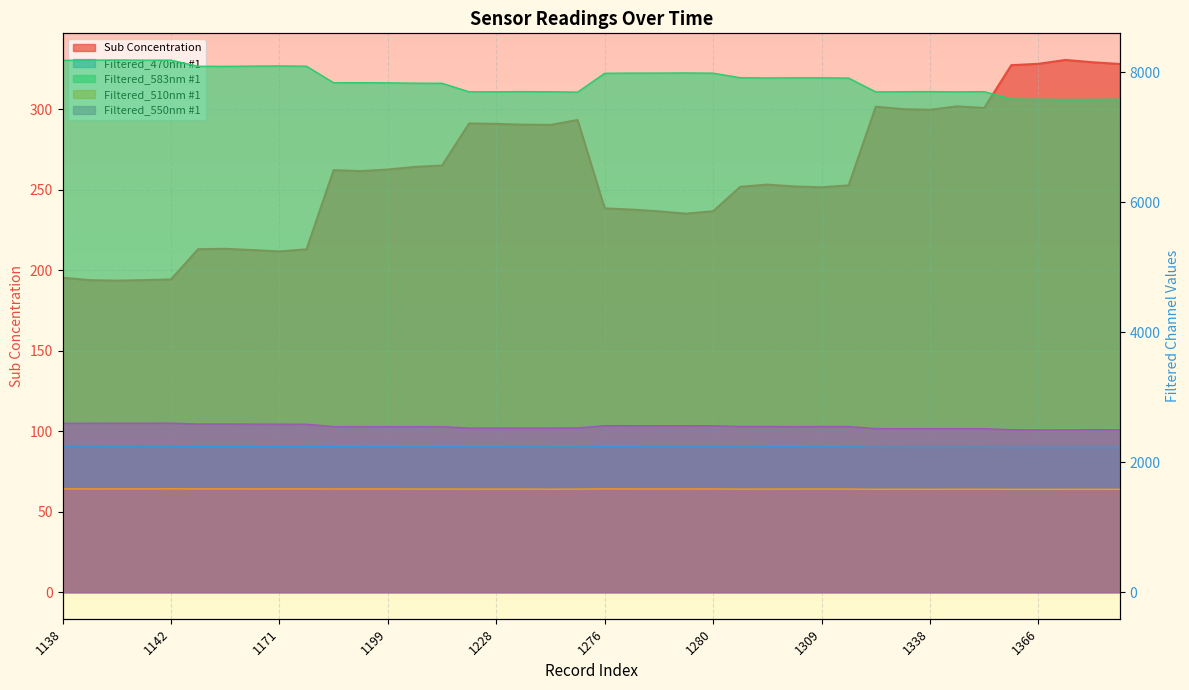

True or false: Filtered_510nm #1 and Sub Concentration intersect in this chart.

False